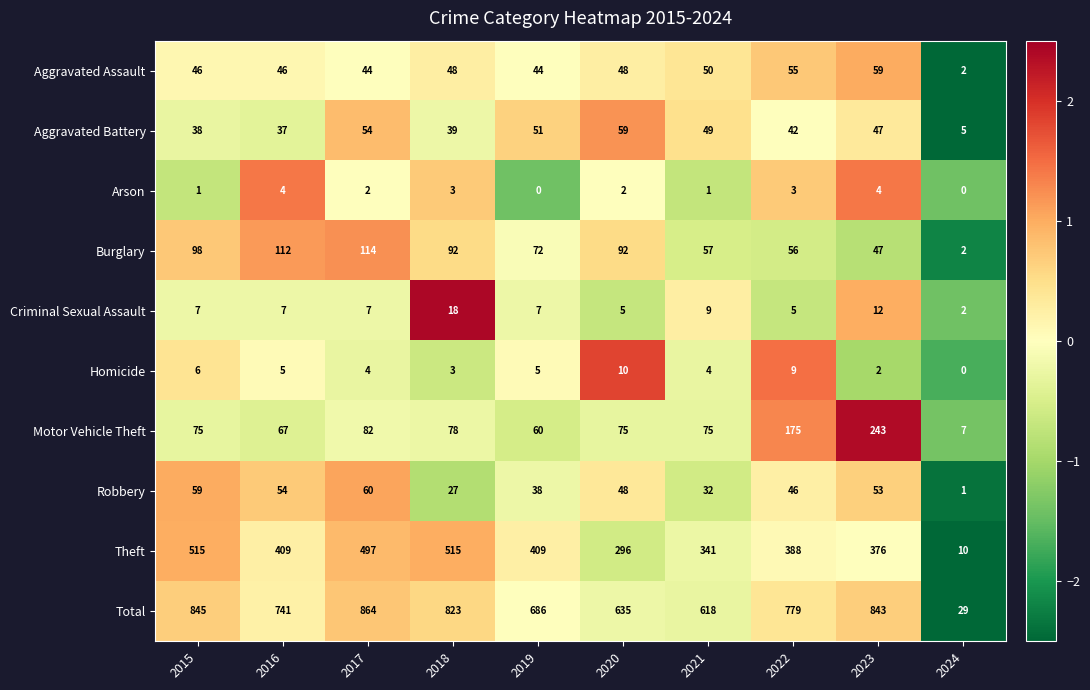

Which category has the lowest value in the Total series?

2024